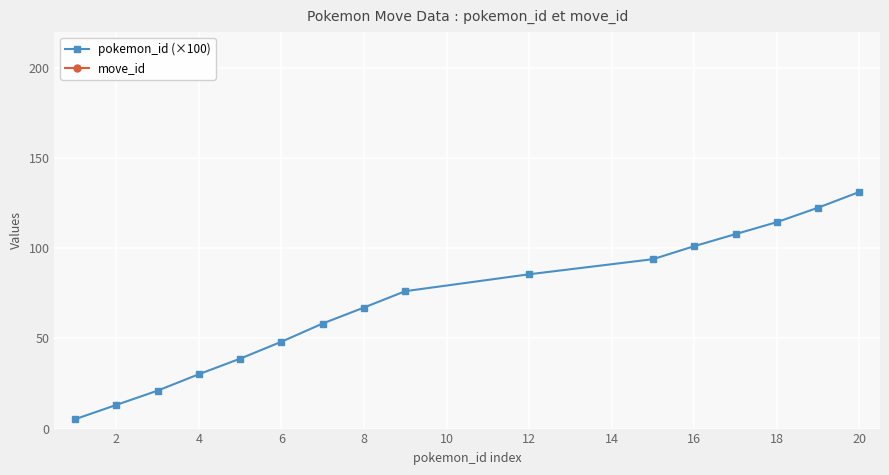

The pokemon_id (×100) series shows 32.1 at 16. True or false?

False